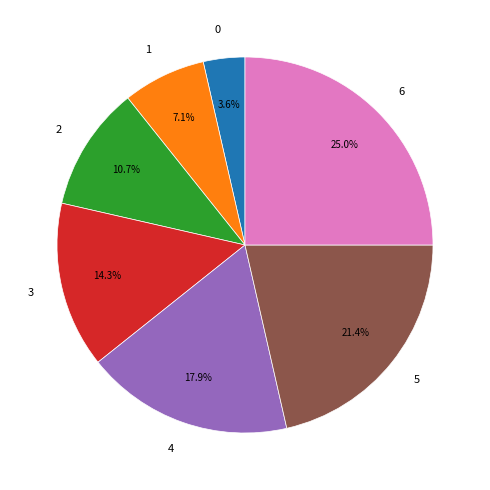

True or false: 1 accounts for 20% of the total.

False